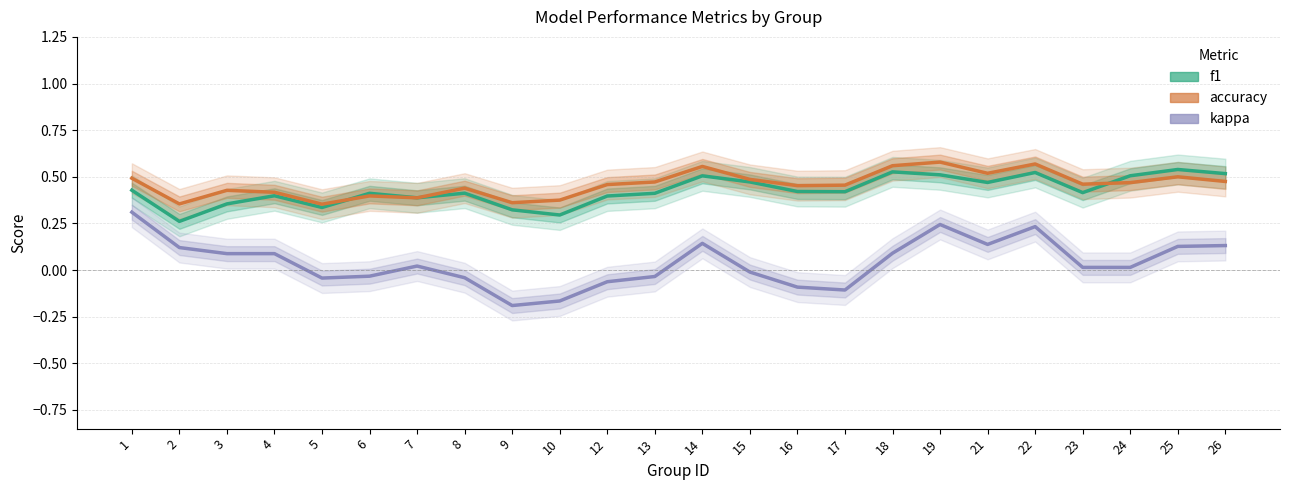

List the series in order of their peak value, highest first.

accuracy, f1, kappa